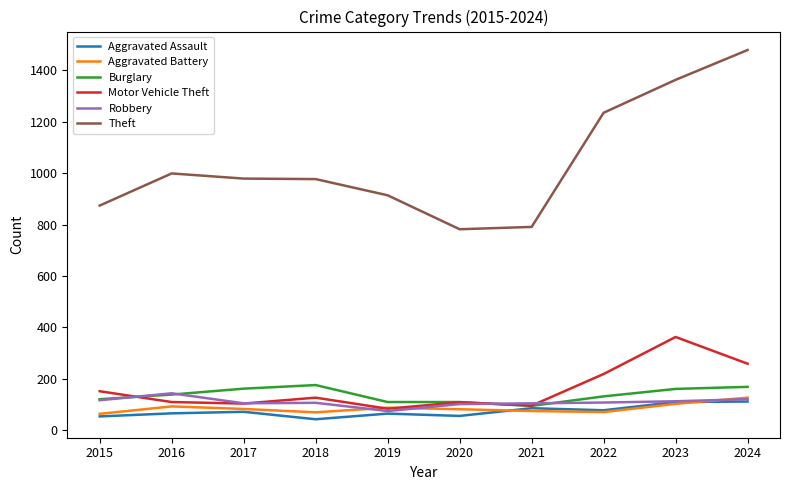

What is the difference between the maximum and minimum values in the Theft series?

697